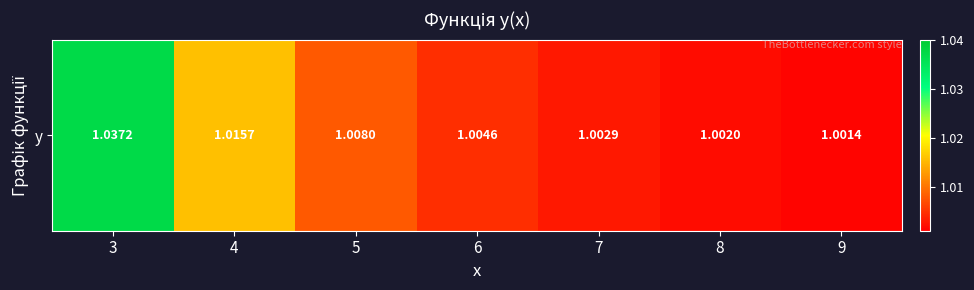

Reading left to right, what are all the values shown in this chart?

3=1.0	4=1.0	5=1.0	6=1.0	7=1.0	8=1.0	9=1.0